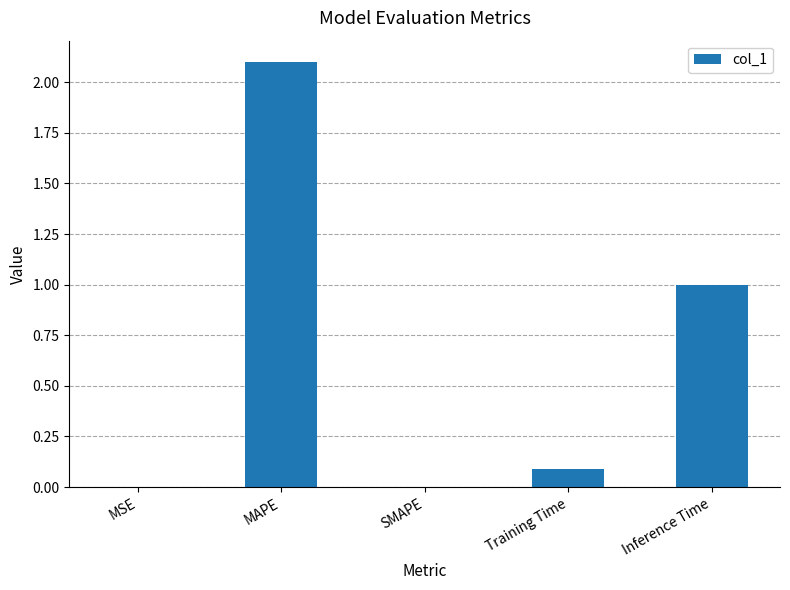

True or false: the data shows 0.8 at MAPE.

False